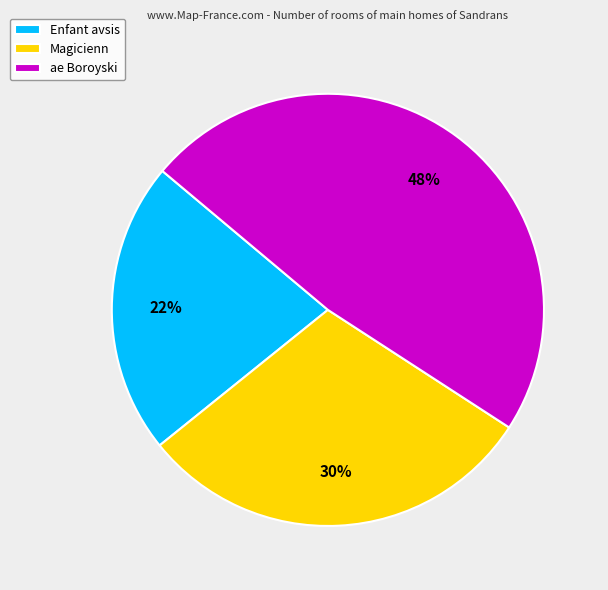

What percentage is the ae Boroyski slice, to the nearest percent?

48%